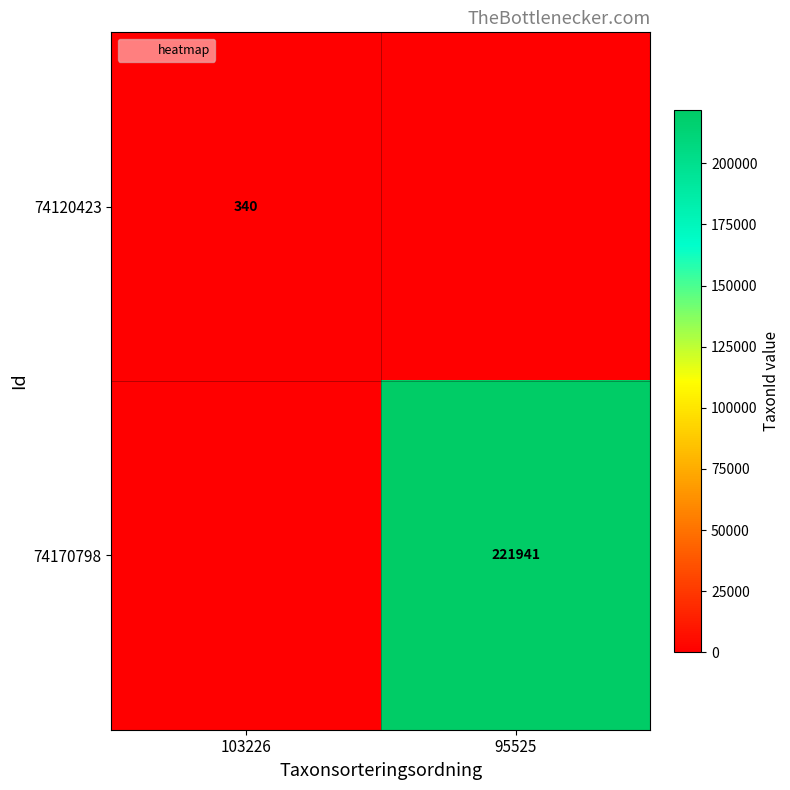

Is it true that 74120423 equals 340 at 103226?

True